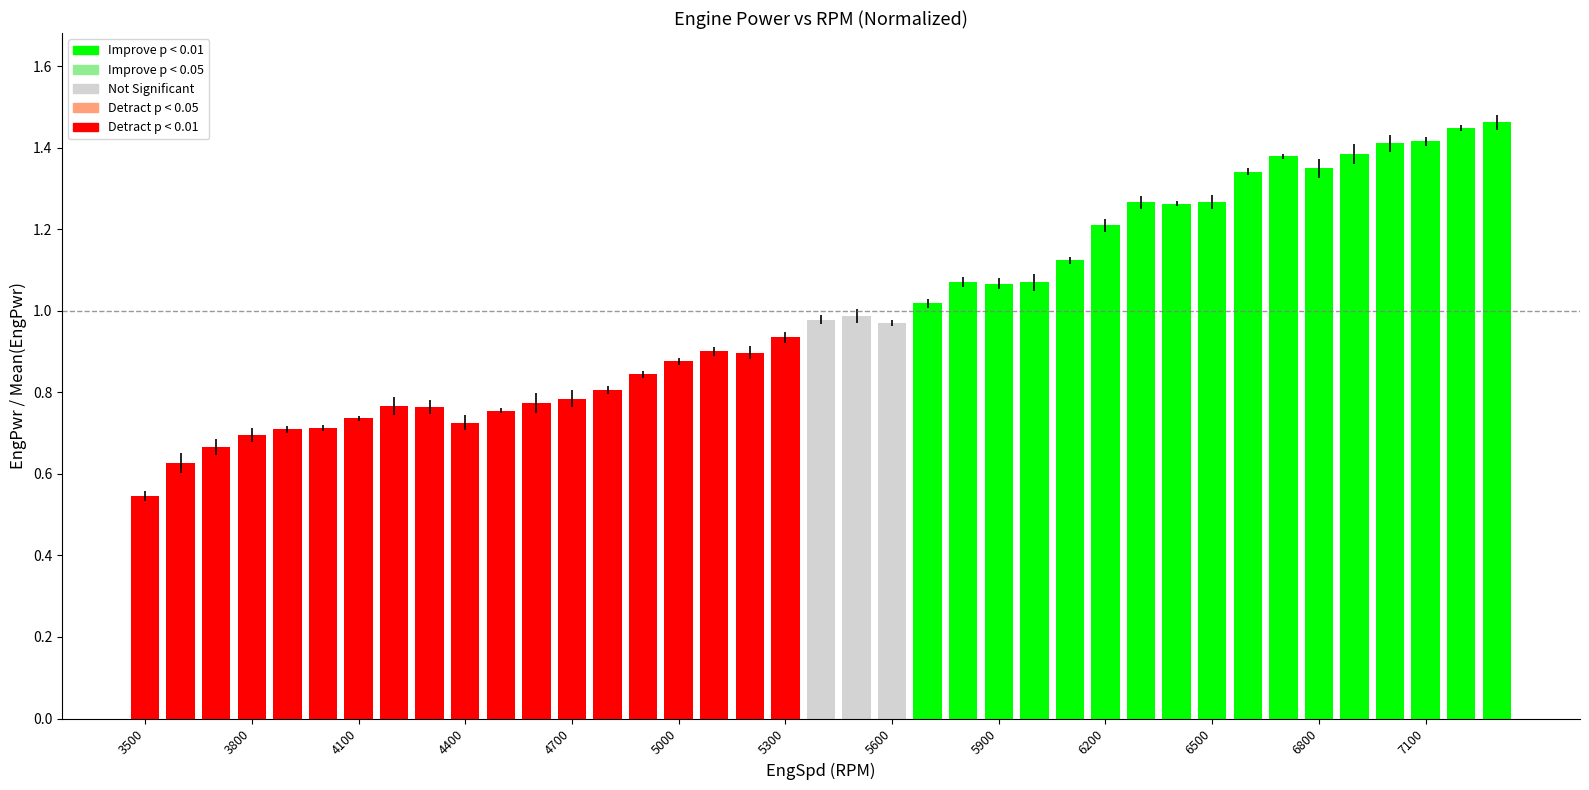

What is the sum of all values?

39.0